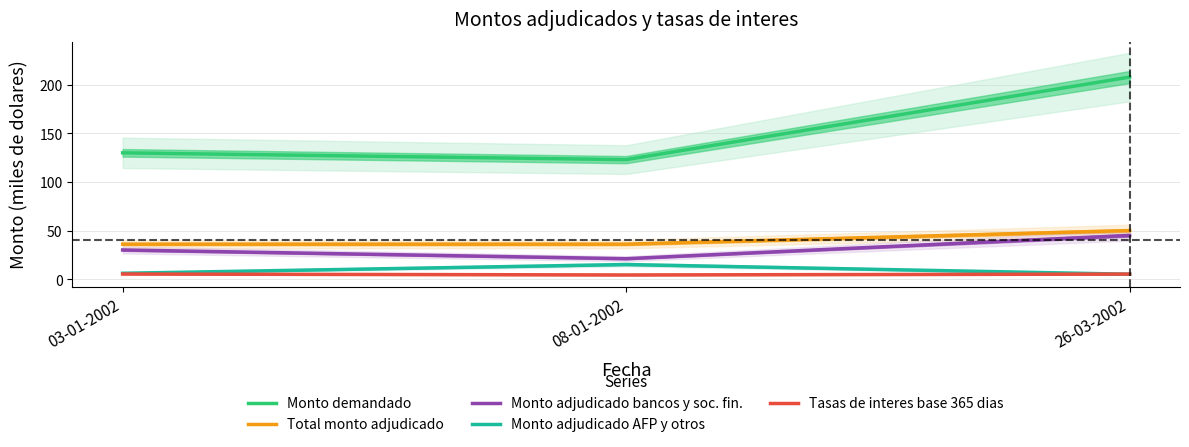

The value of Tasas de interes base 365 dias at 26-03-2002 is 3.1. True or false?

False